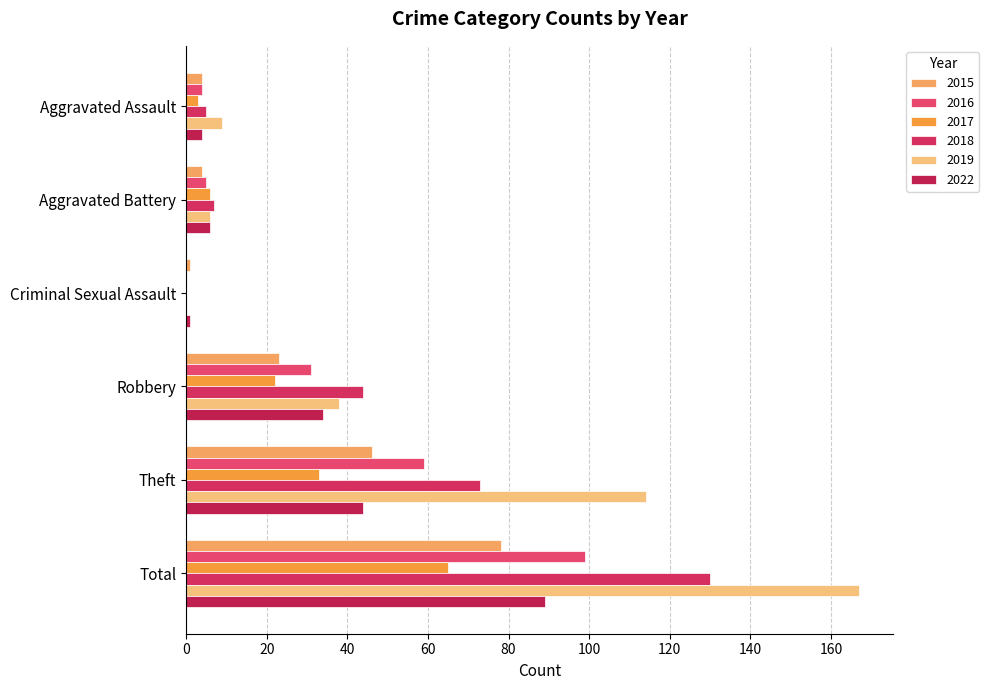

Reading right to left, extract all data points from this chart.

2015: 78	46	23	1	4	4
2016: 99	59	31	0	5	4
2017: 65	33	22	0	6	3
2018: 130	73	44	0	7	5
2019: 167	114	38	0	6	9
2022: 89	44	34	1	6	4